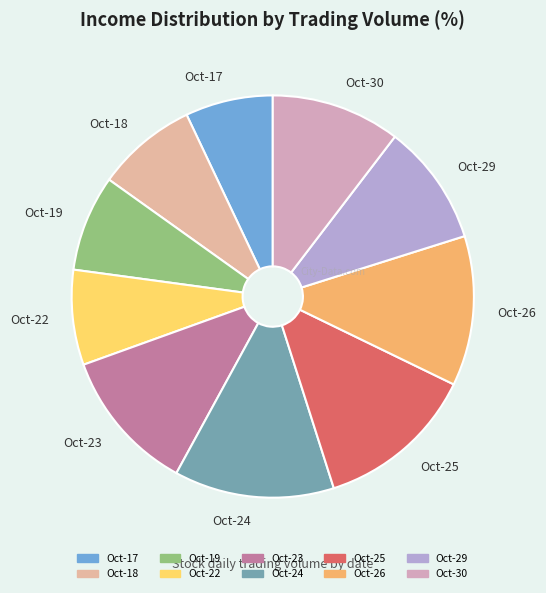

How many slices are in this pie chart?

10